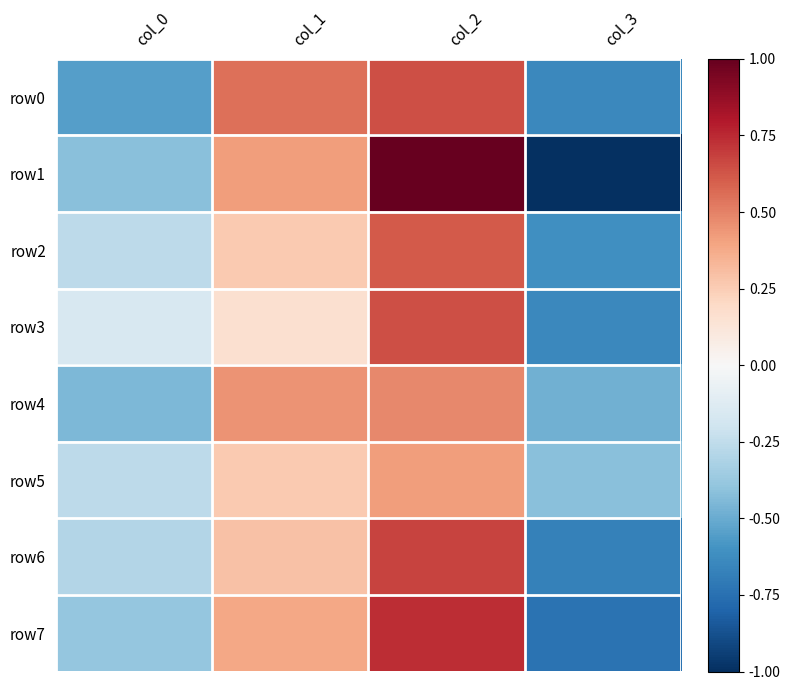

What is the minimum value shown in the chart?

-1.0